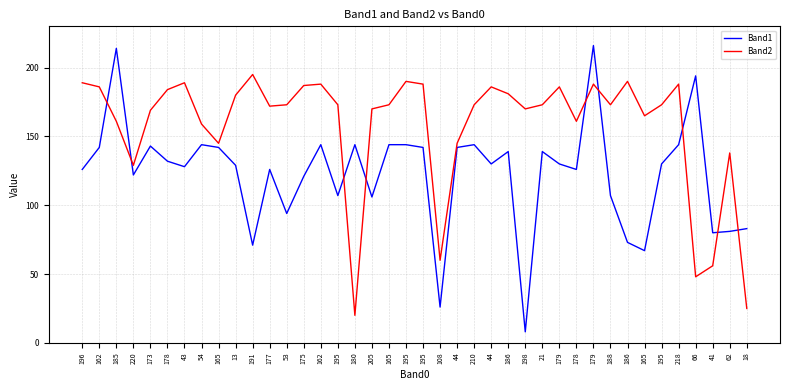

Does the chart have visible grid lines?

Yes